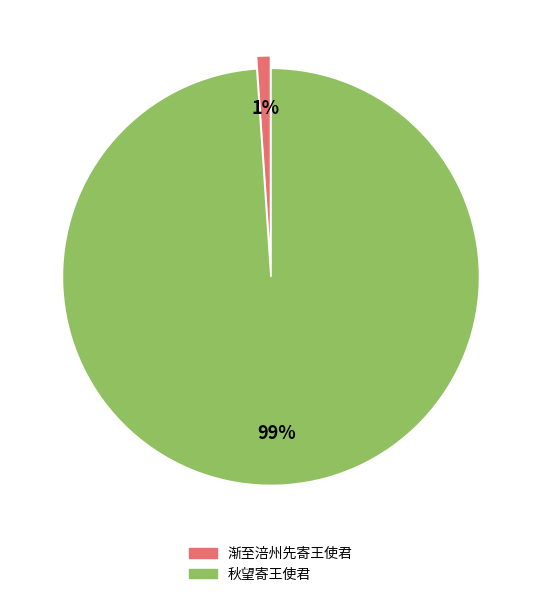

Rank the categories by value from highest to lowest.

秋望寄王使君, 渐至涪州先寄王使君